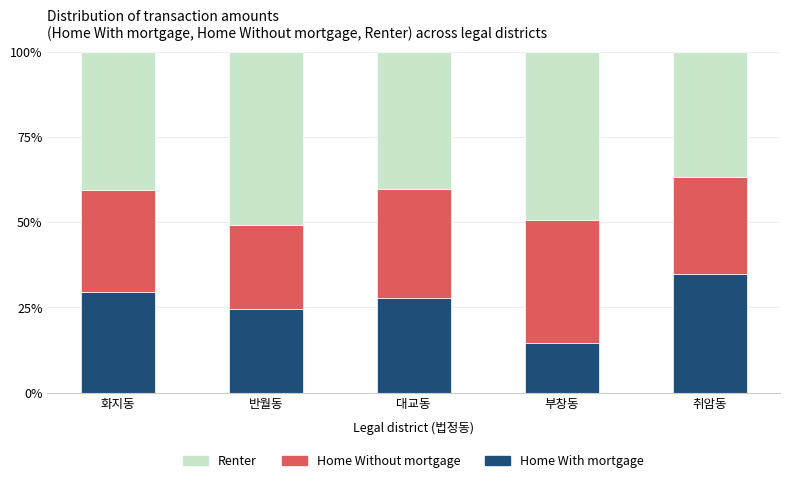

What is the total value across all series at 부창동?

100.0